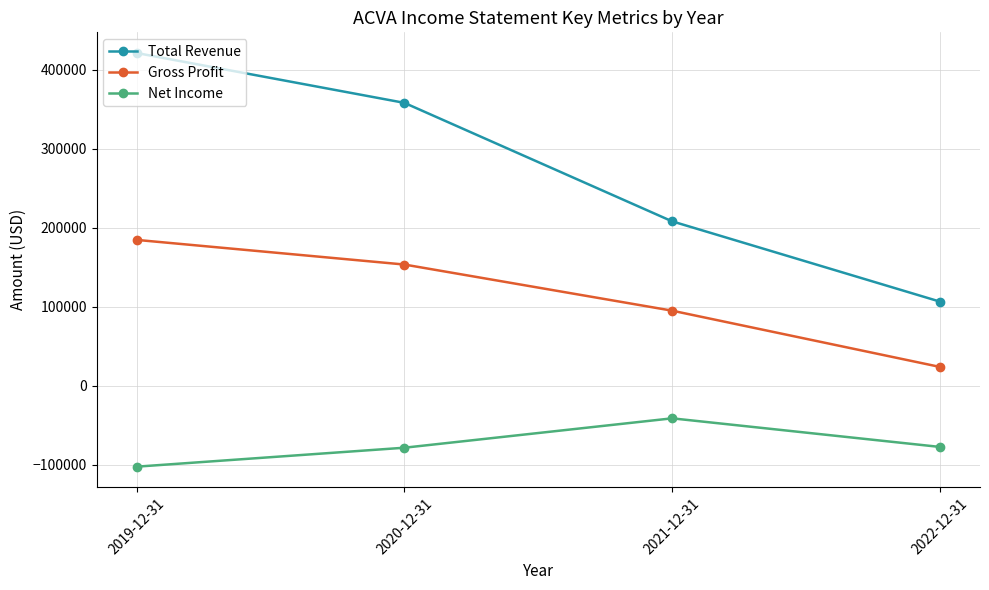

What value does the Net Income series have at 2022-12-31, to the nearest 100?

-77200